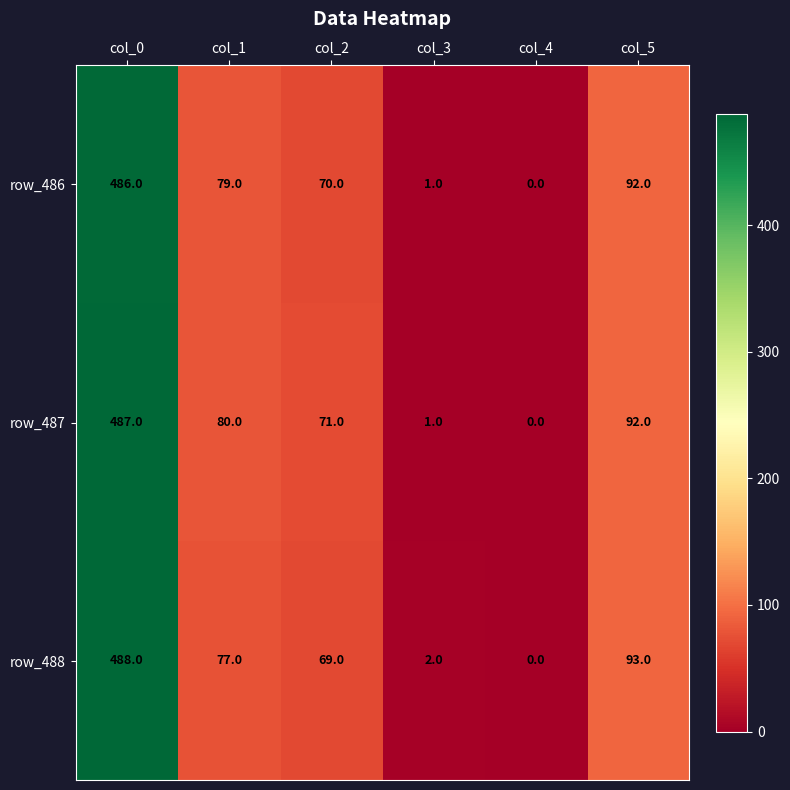

Reading left to right, list all the values displayed in this chart.

row_486: col_0=486	col_1=79	col_2=70	col_3=1	col_4=0	col_5=92
row_487: col_0=487	col_1=80	col_2=71	col_3=1	col_4=0	col_5=92
row_488: col_0=488	col_1=77	col_2=69	col_3=2	col_4=0	col_5=93